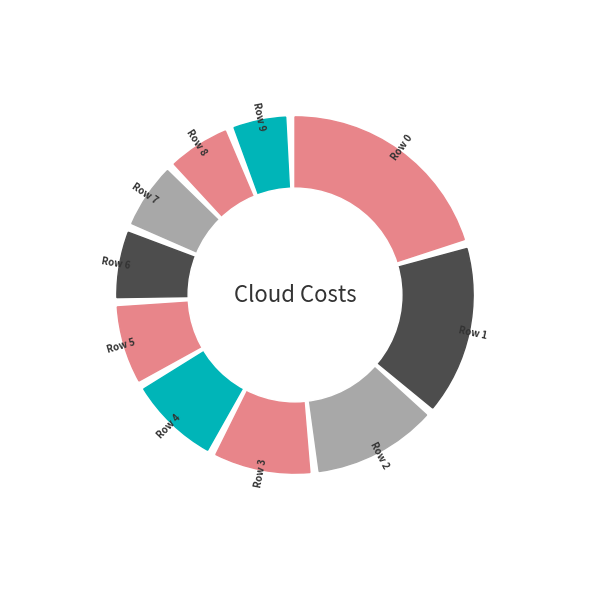

Does any single category account for the majority?

No